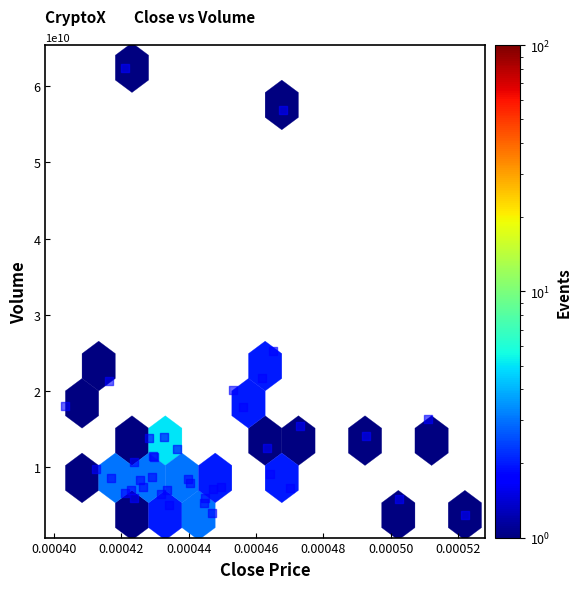

What Y value in the scatter plot is closest to 33057780990?

25247896053.1